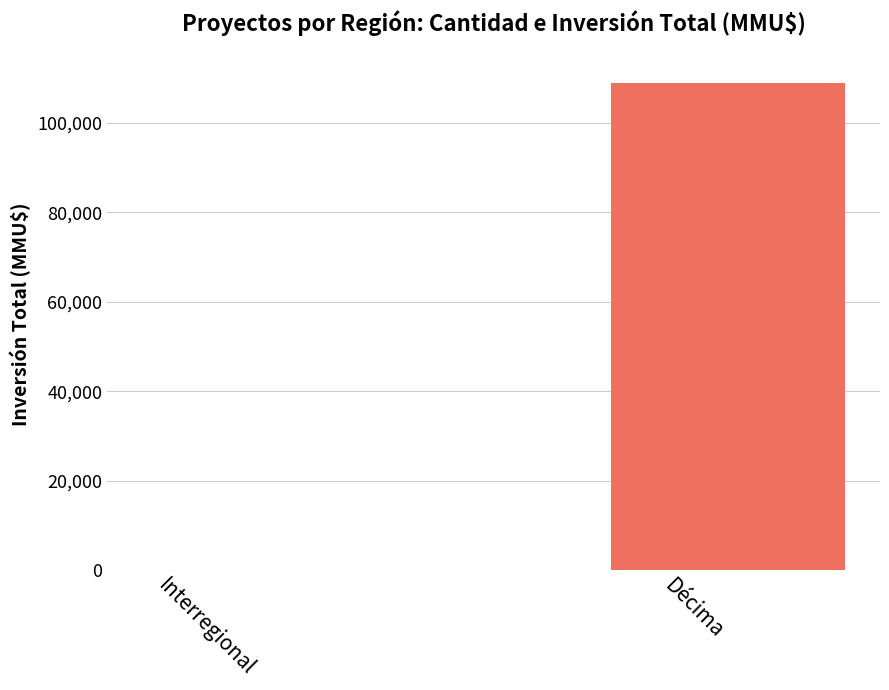

Reading right to left, extract all data points from this chart.

108920	100